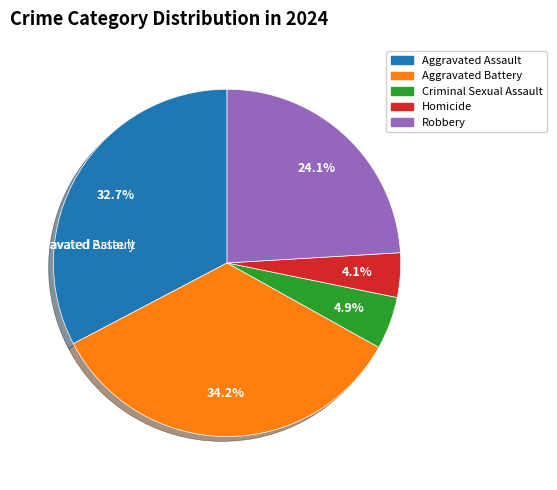

What is the ratio of the value at Aggravated Battery to the value at Robbery?

1.4